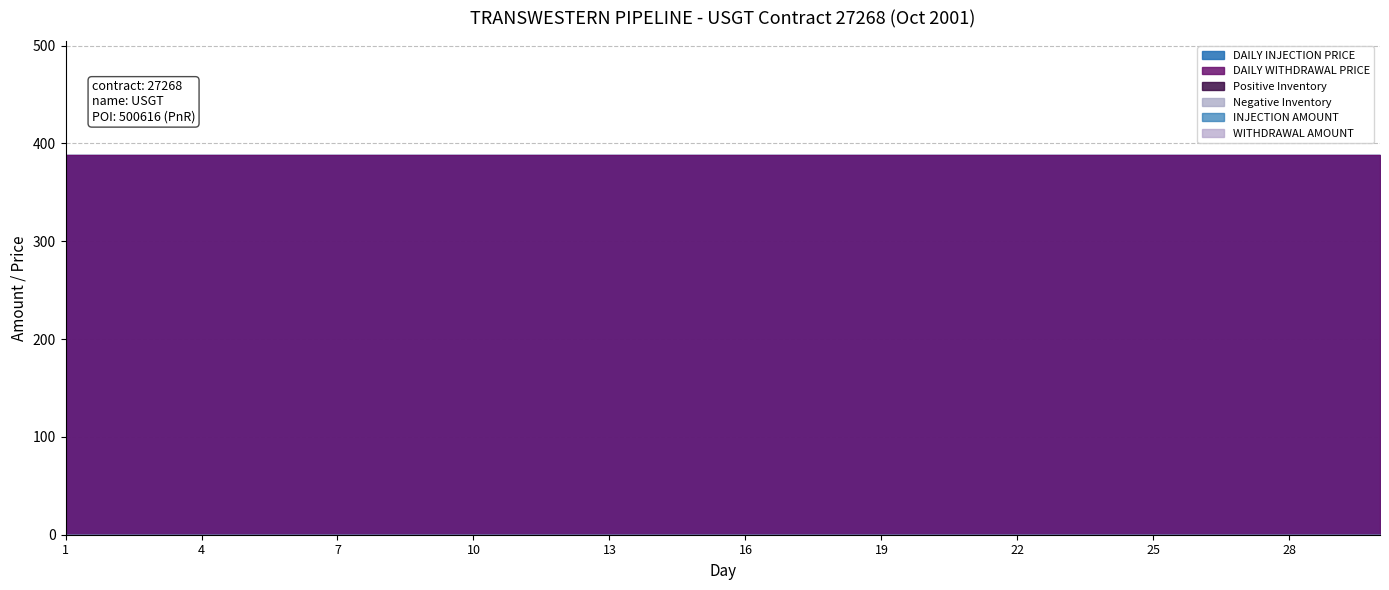

True or false: WITHDRAWAL AMOUNT has a value of 0.0 at 22.

True